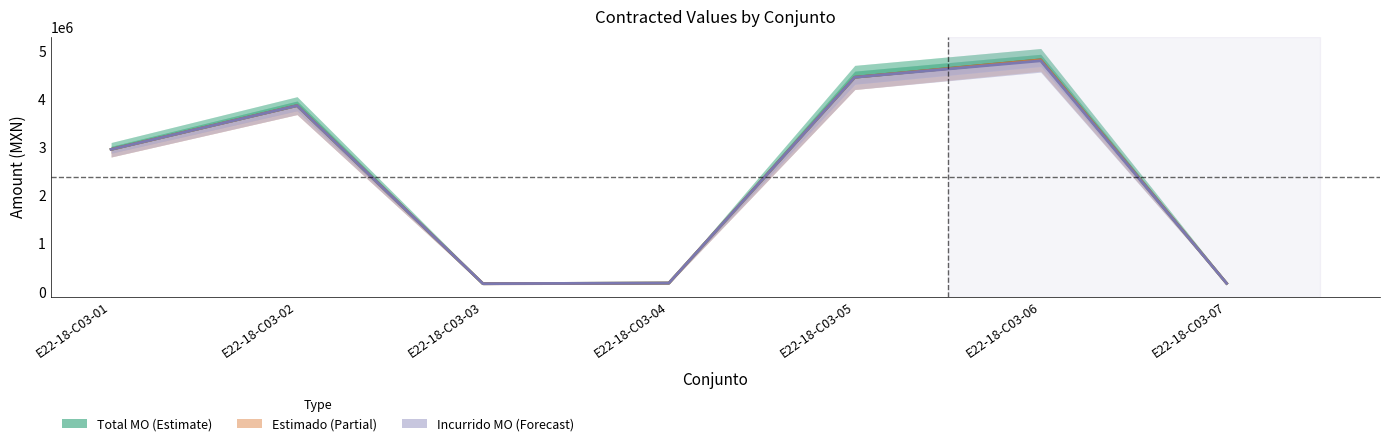

True or false: Incurrido MO (Forecast) and Total MO (Estimate) intersect in this chart.

False